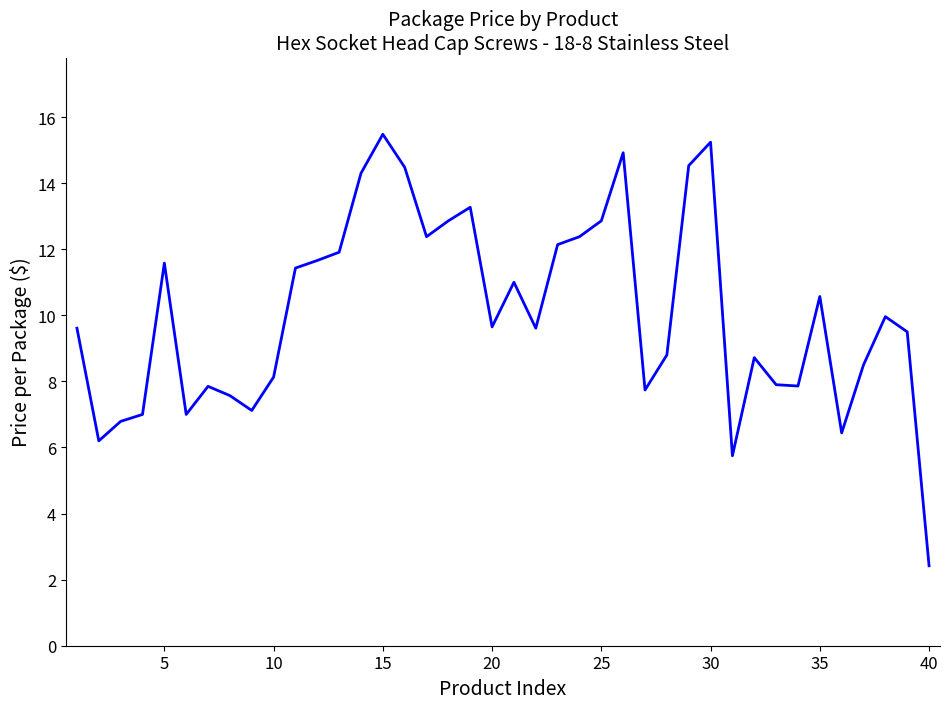

How many values exceed 9?

23